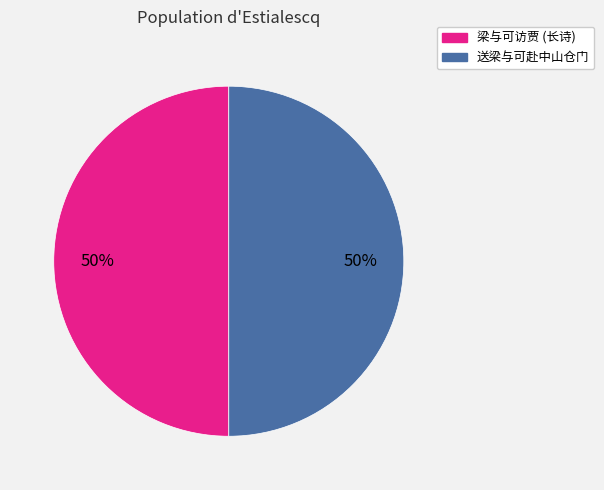

How many segments does this pie chart have?

2